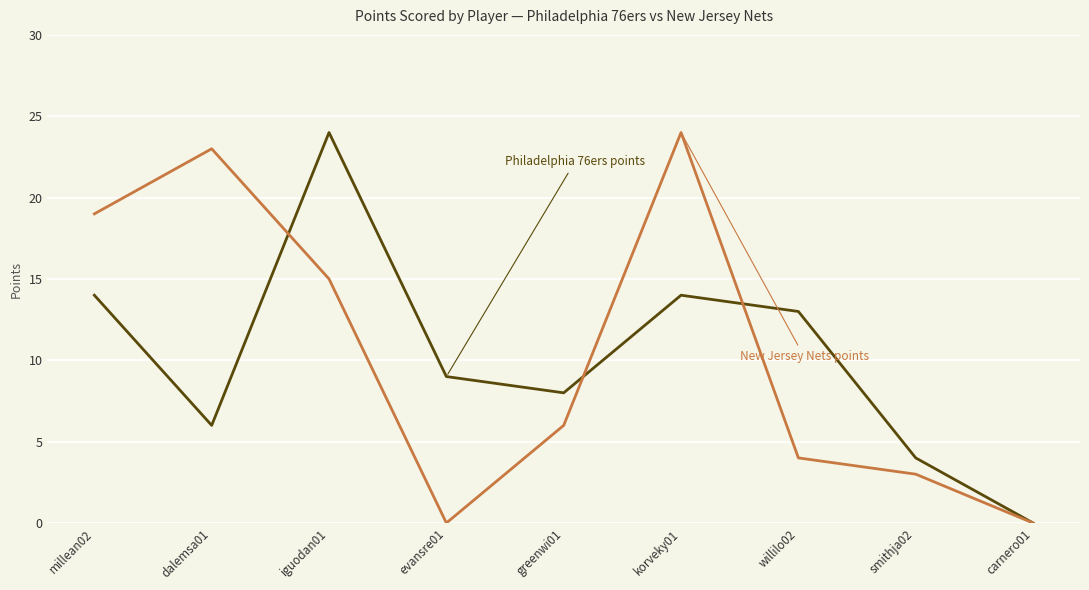

What is the total value across all series at iguodan01?

39